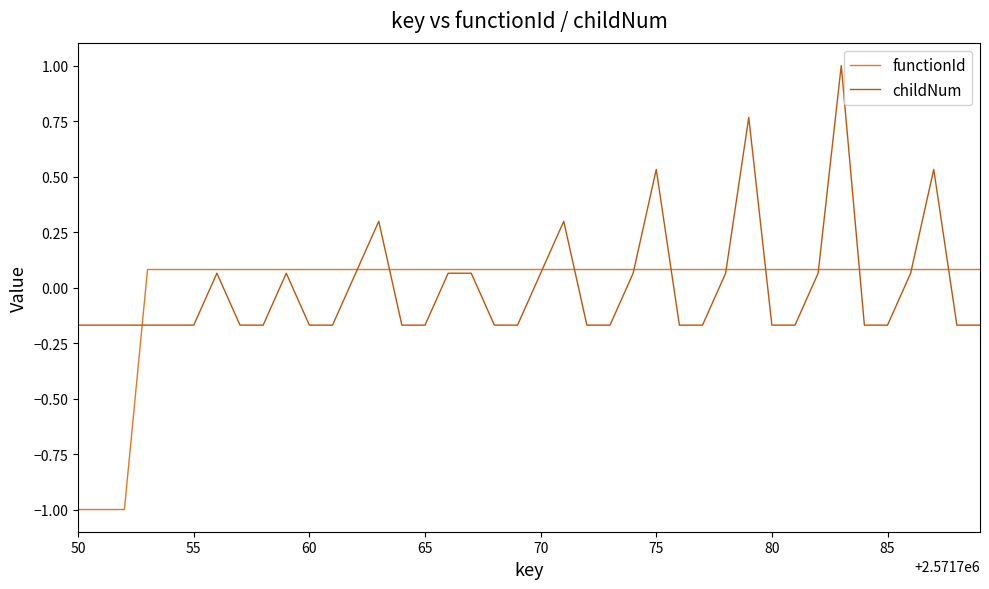

List the series in order of their peak value, lowest first.

functionId, childNum